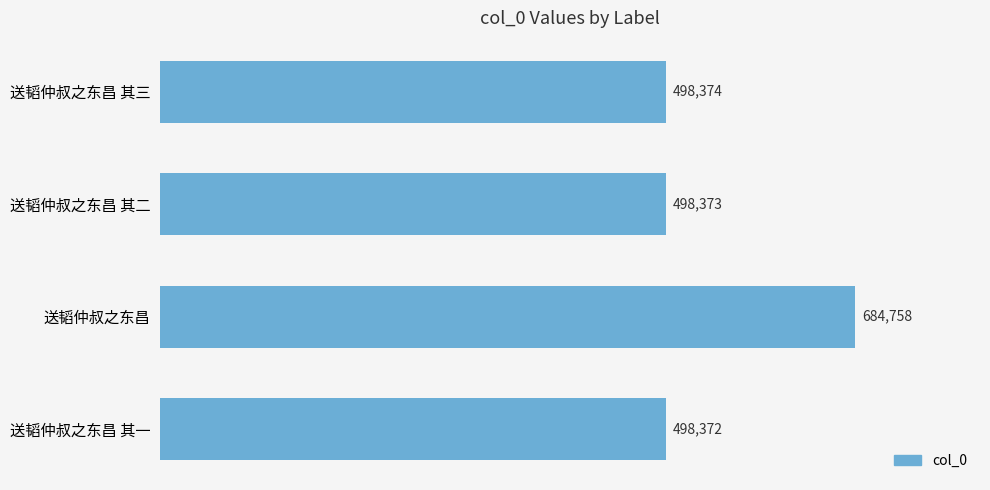

Reading bottom to top, transcribe all the data shown in this chart.

送韬仲叔之东昌 其一=498372	送韬仲叔之东昌=684758	送韬仲叔之东昌 其二=498373	送韬仲叔之东昌 其三=498374